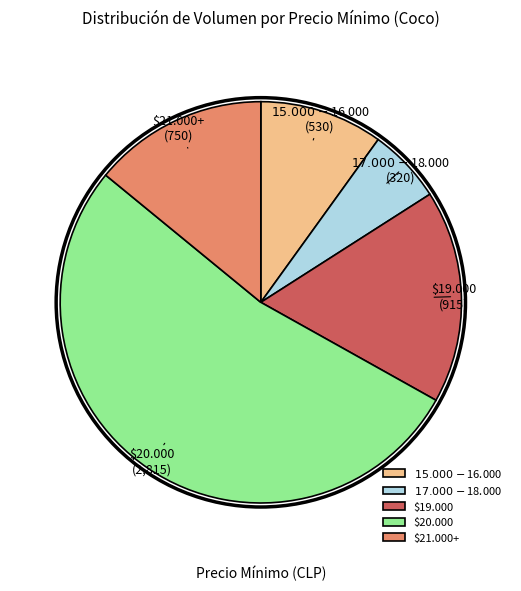

Is there any slice that represents more than half of the pie?

Yes